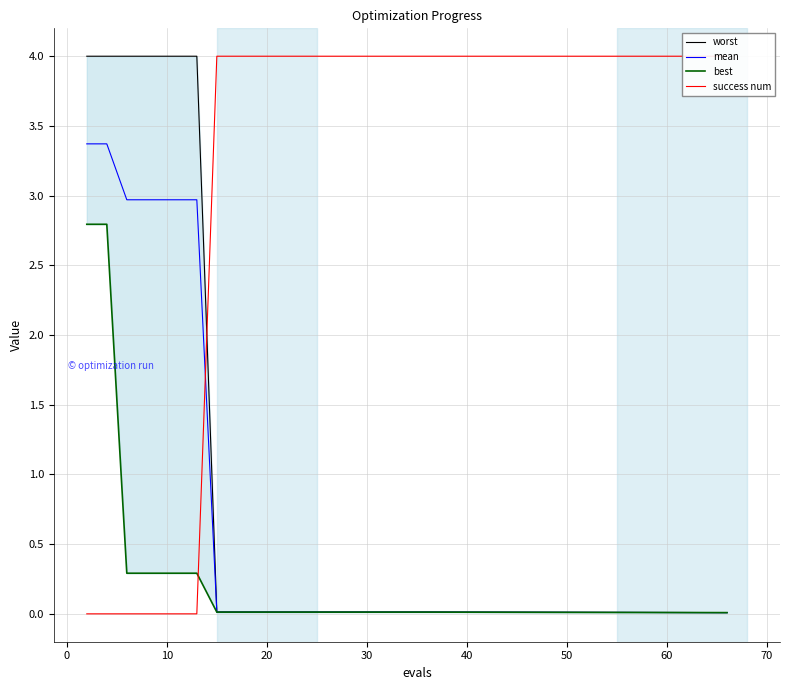

What is the difference between the maximum and minimum values in the mean series?

3.4